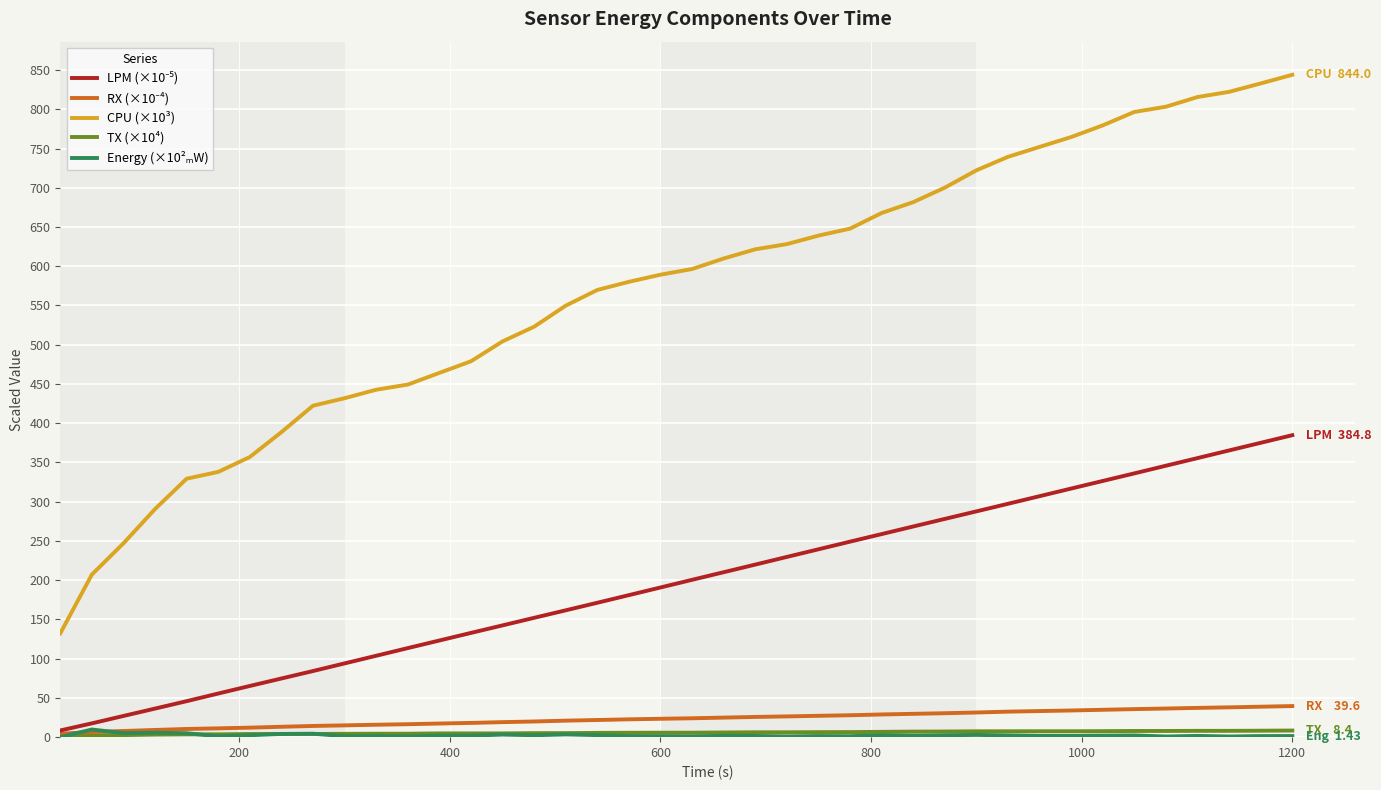

What is the lowest value of the CPU (×10³) series?

132.3